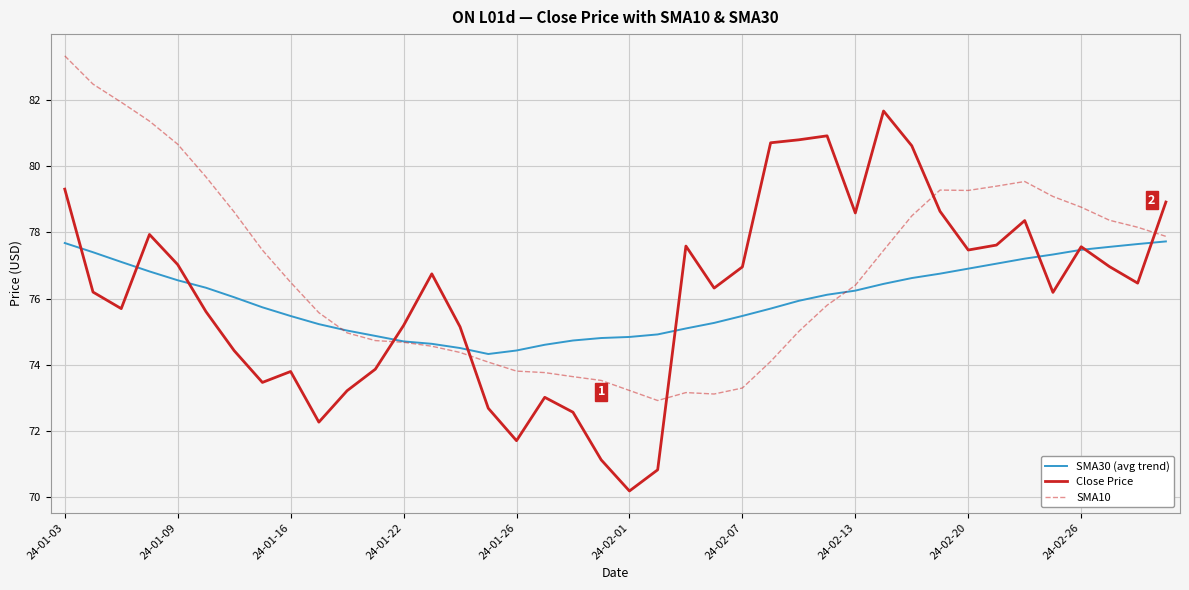

True or false: Close Price and SMA10 intersect in this chart.

True